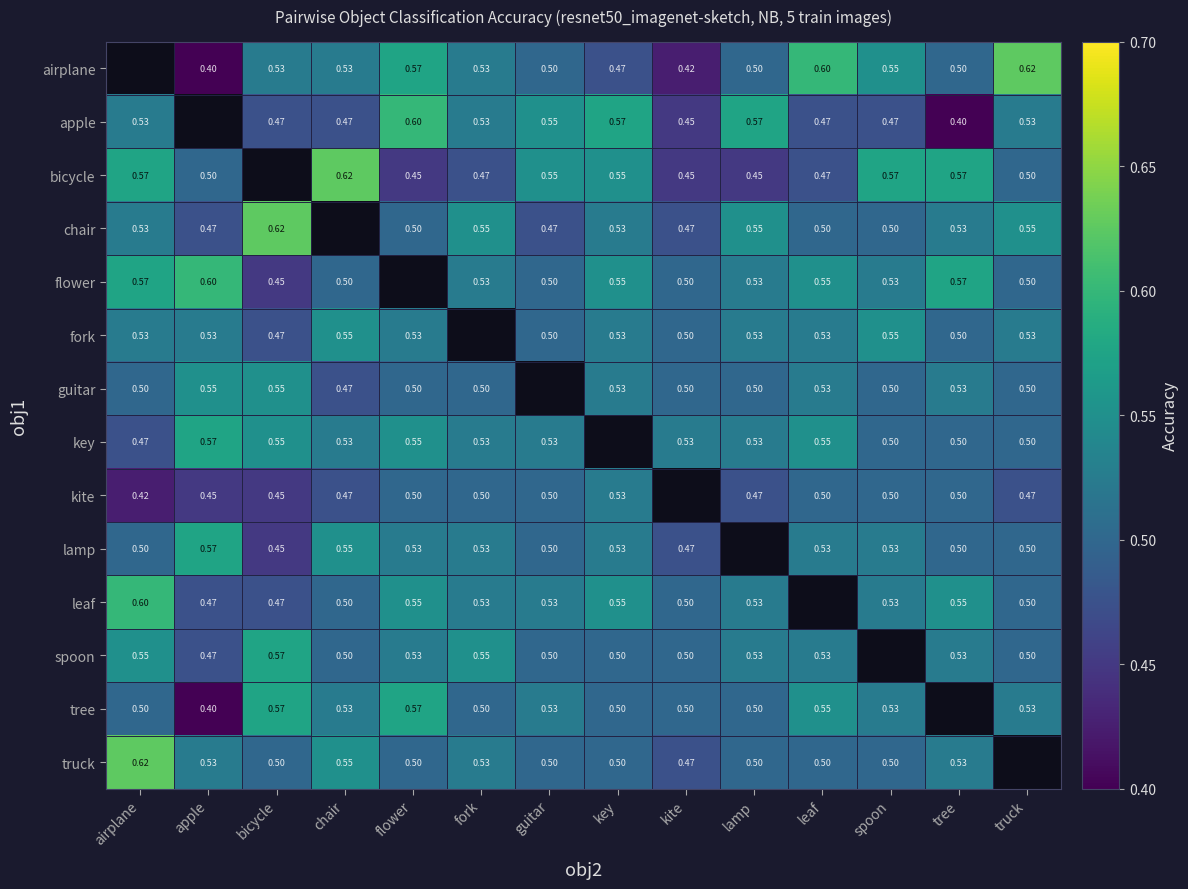

How many series are shown in this chart?

14